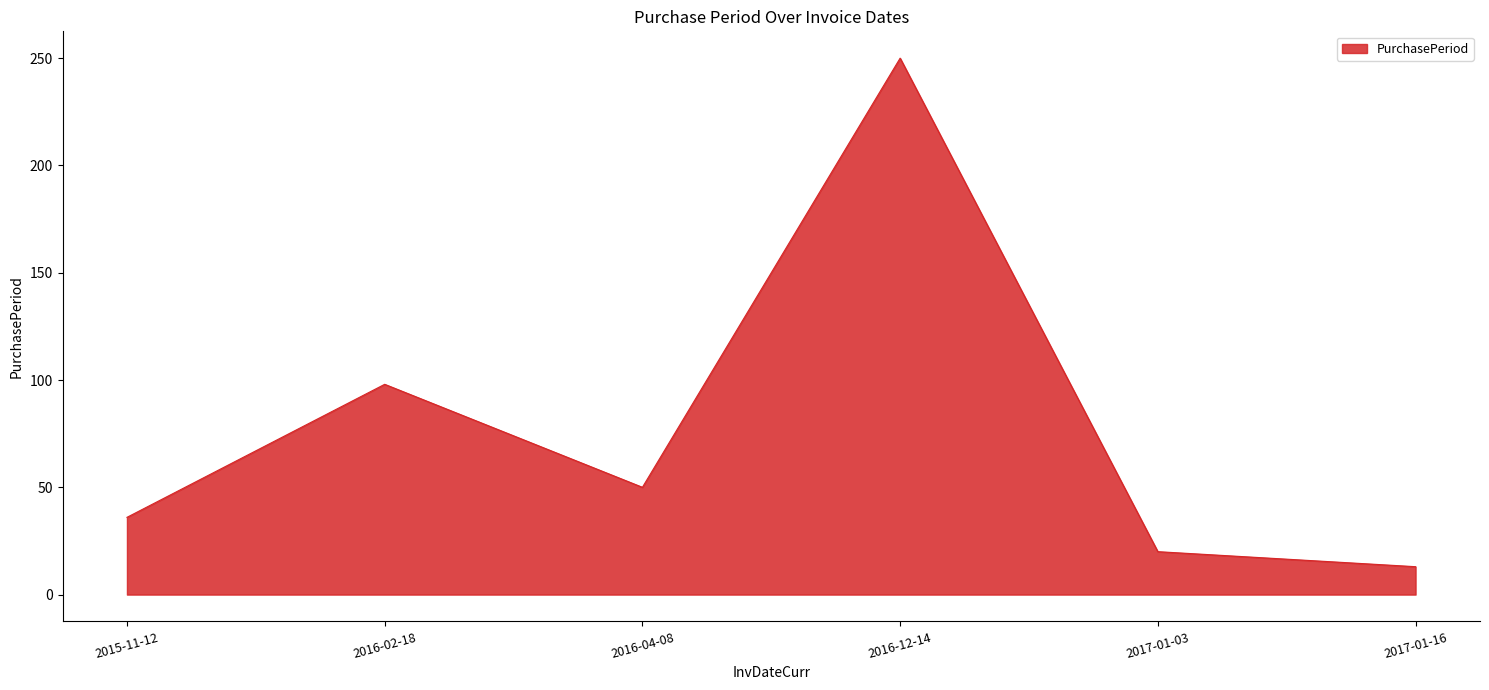

True or false: the data has more than 0 interior local peaks.

True